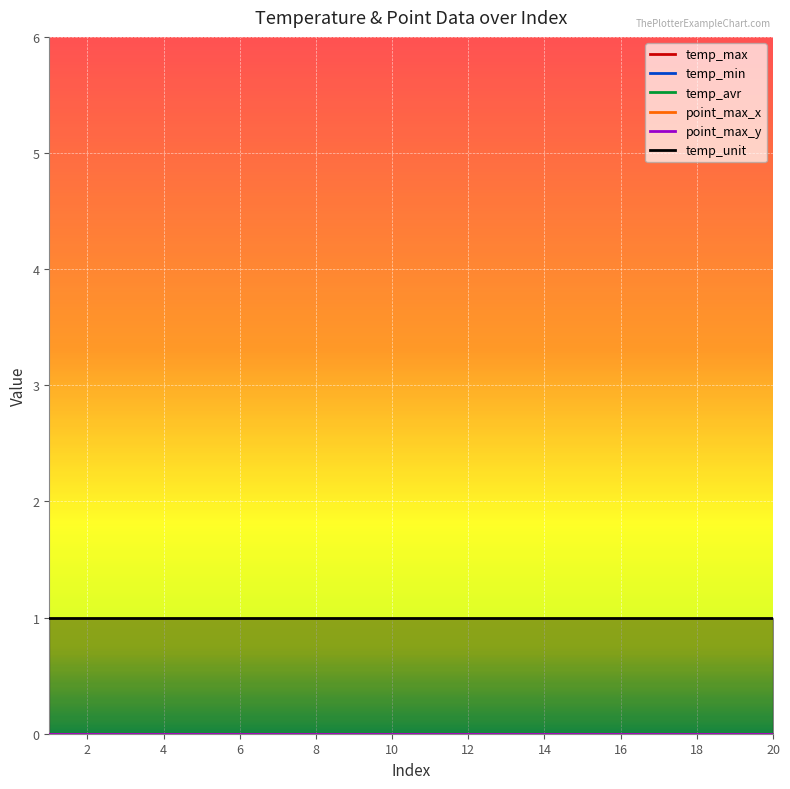

The value of temp_avr at 14 is 0. True or false?

True